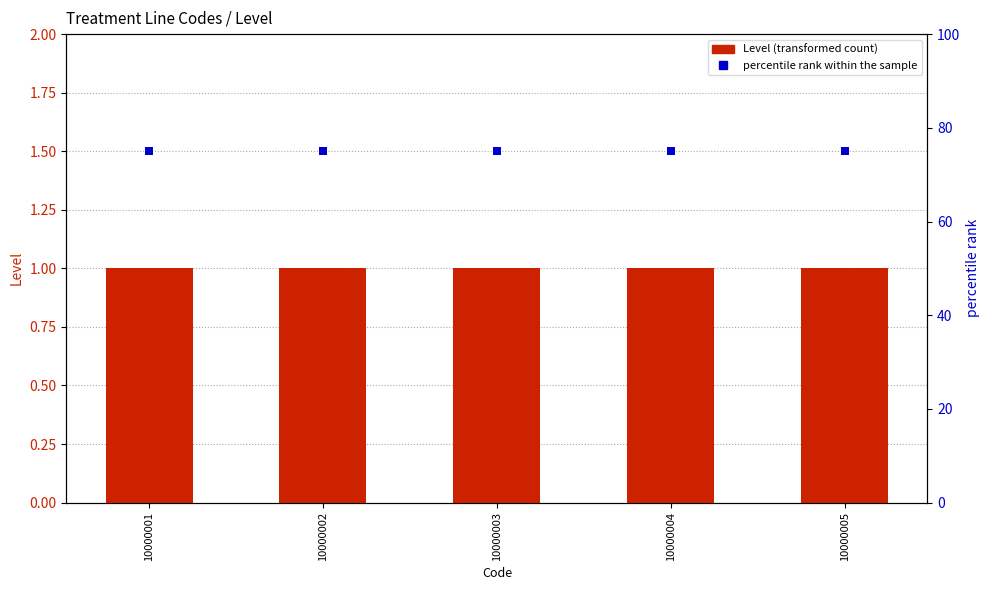

Which series has the largest total across all categories?

percentile rank within the sample